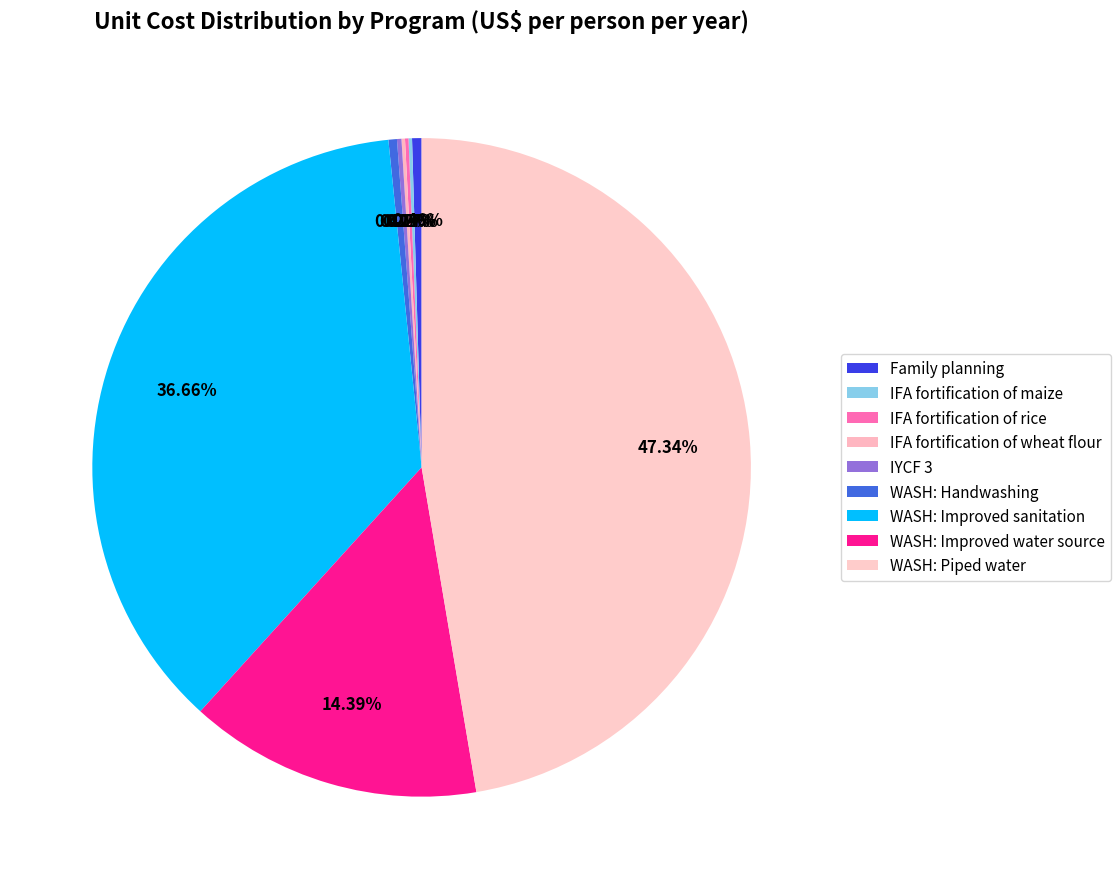

The WASH: Improved water source slice represents 21% of the pie. True or false?

False